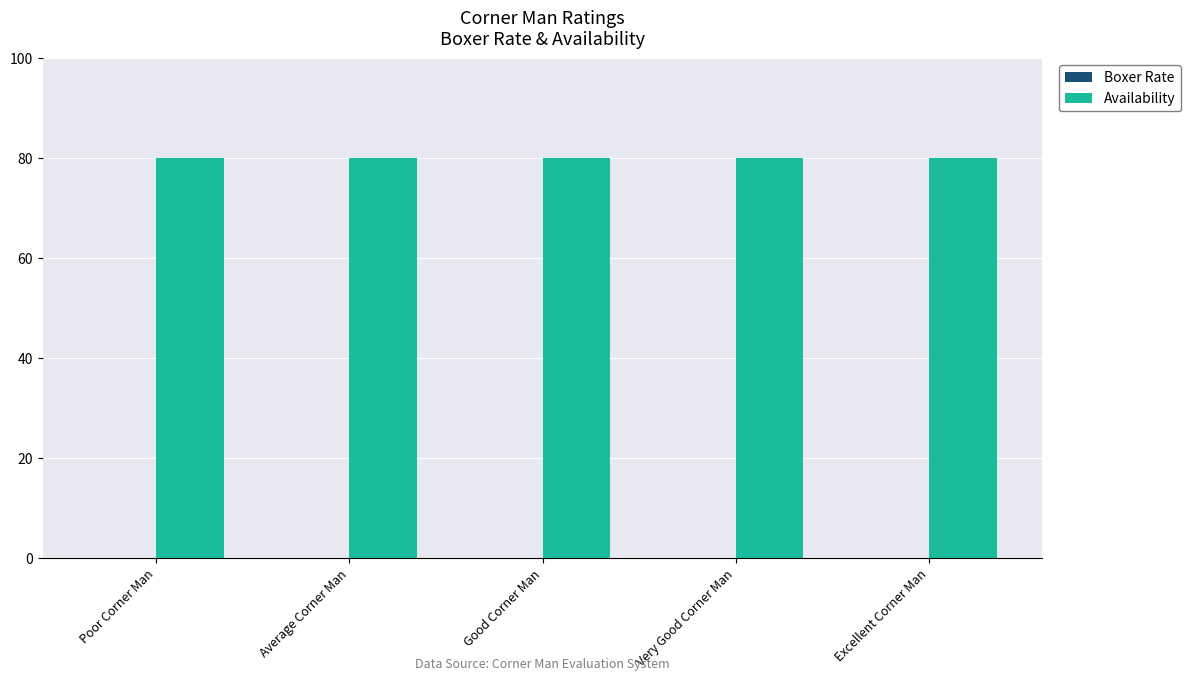

Reading left to right, extract all data points from this chart.

Boxer Rate: Poor Corner Man=0	Average Corner Man=0	Good Corner Man=0	Very Good Corner Man=0	Excellent Corner Man=0
Availability: Poor Corner Man=80	Average Corner Man=80	Good Corner Man=80	Very Good Corner Man=80	Excellent Corner Man=80